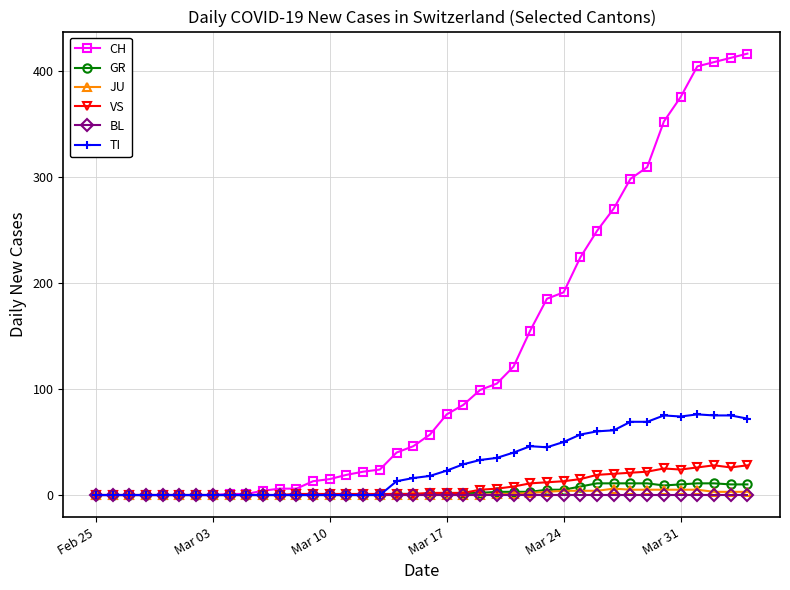

How many distinct data groups are displayed?

6